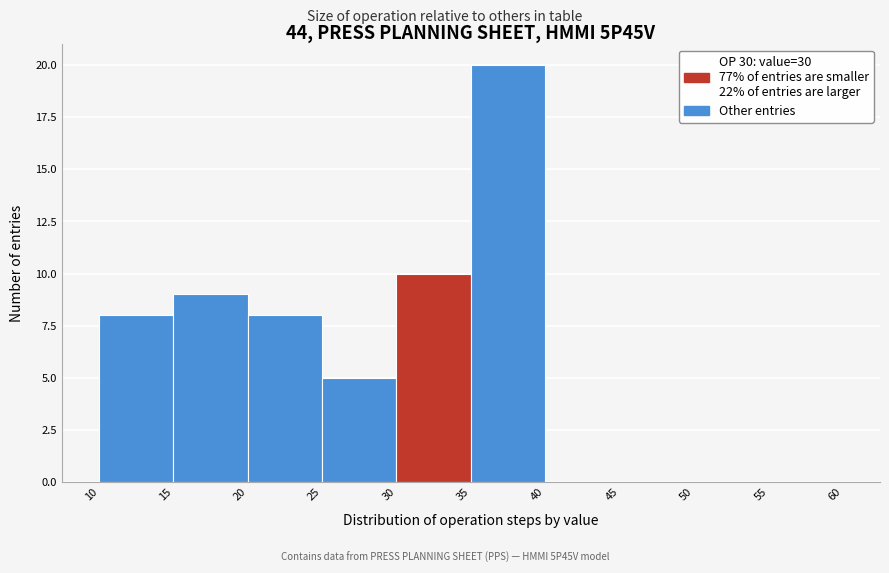

Reading left to right, transcribe this chart: for each bar, give the range it covers on the x-axis and its height. The values are not printed on the chart, so give them approximately, as read against the axis.

10 to 15: 8
15 to 20: 9
20 to 25: 8
25 to 30: 5
30 to 35: 10
35 to 40: 20
40 to 45: 0
45 to 50: 0
50 to 55: 0
55 to 60: 0